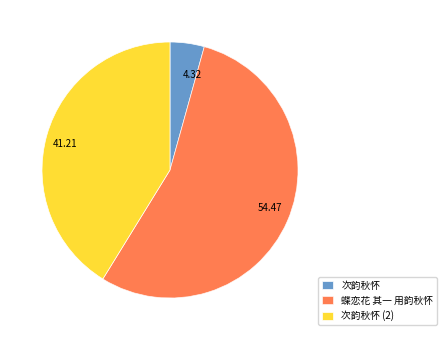

Does any single category account for the majority?

Yes